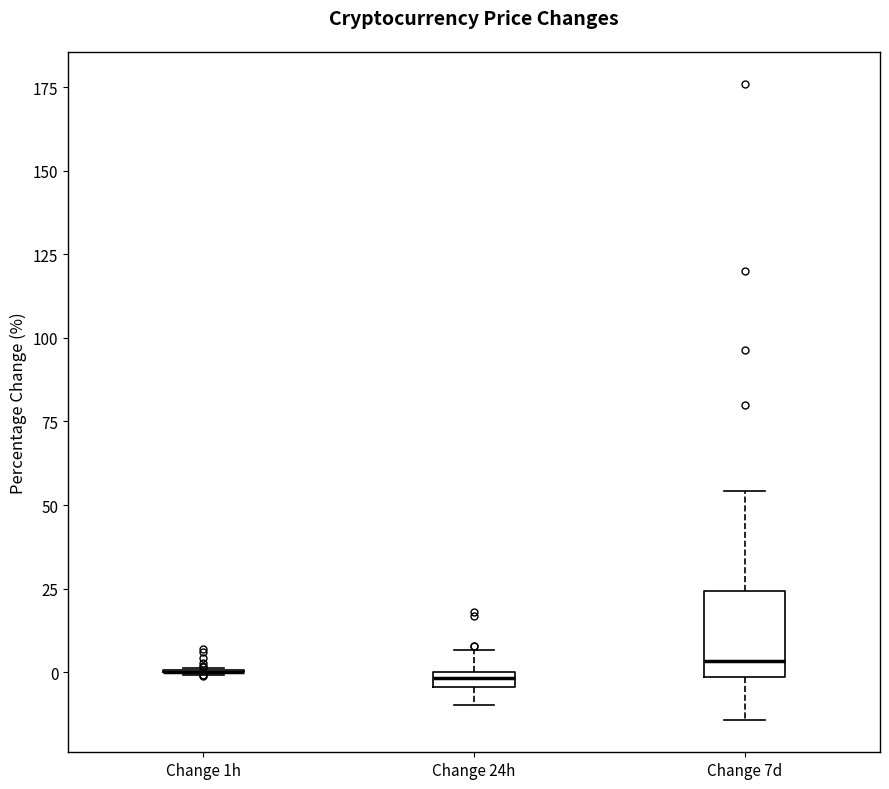

Comparing the boxes themselves (not the whiskers), which one is the tallest?

Change 7d